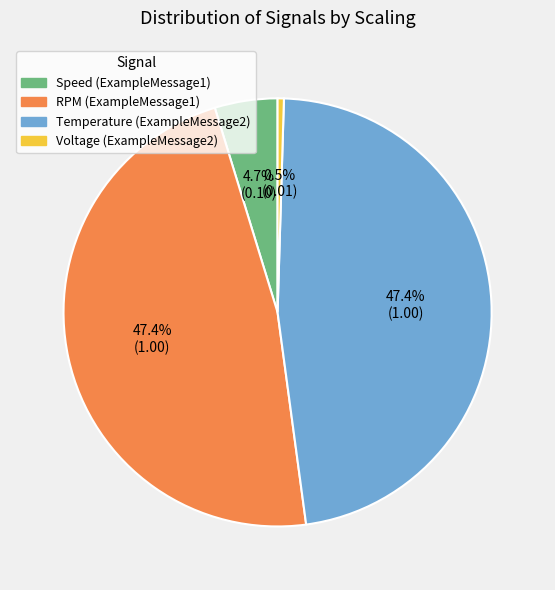

What portion of the pie excludes Temperature (ExampleMessage2)?

52.6%